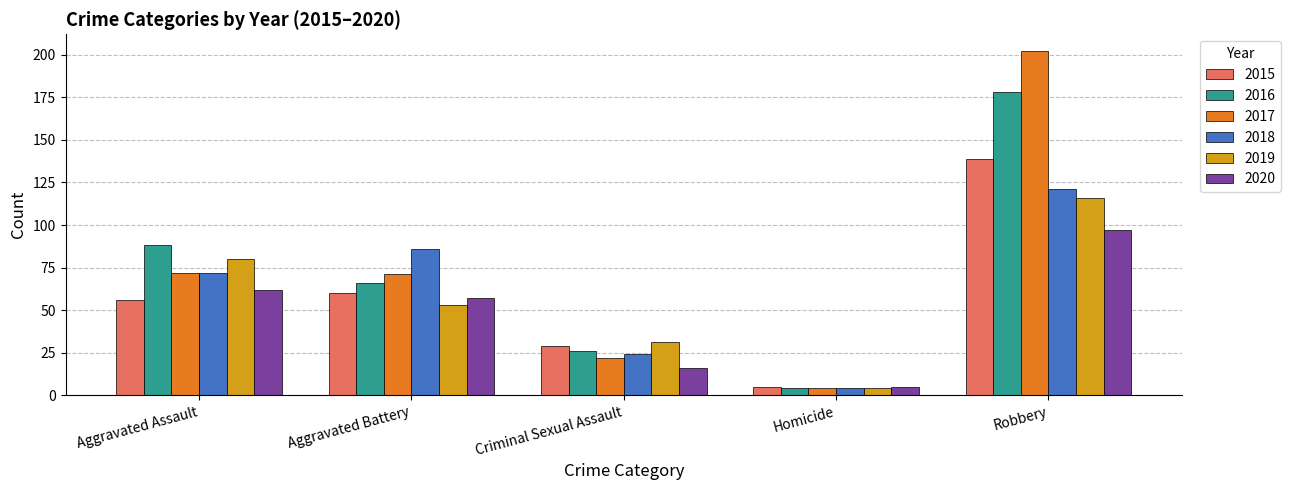

Between Aggravated Assault and Robbery, which series saw the biggest shift?

2017